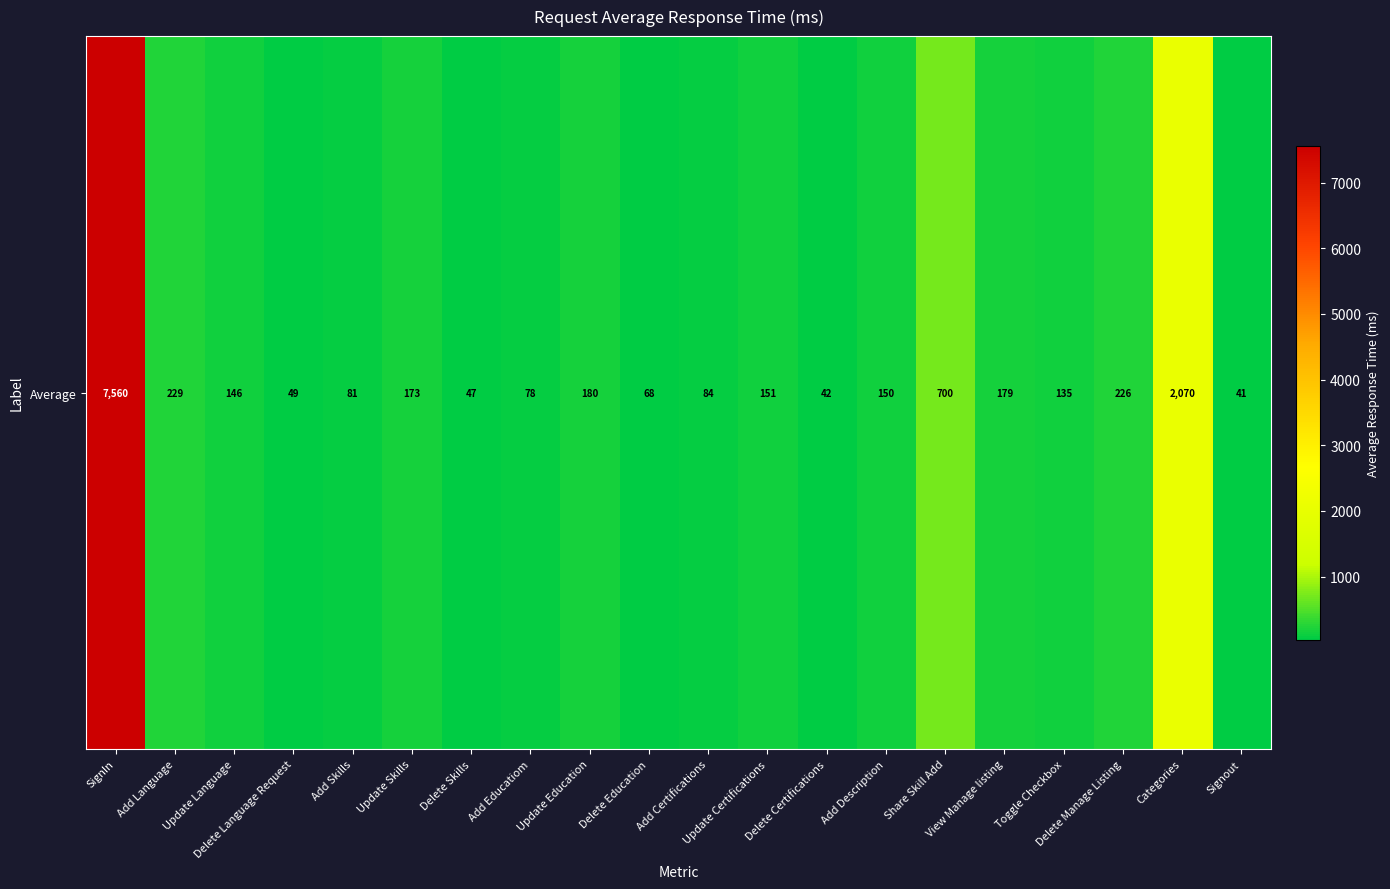

Which has a higher value, Update Skills or Add Educatiom?

Update Skills